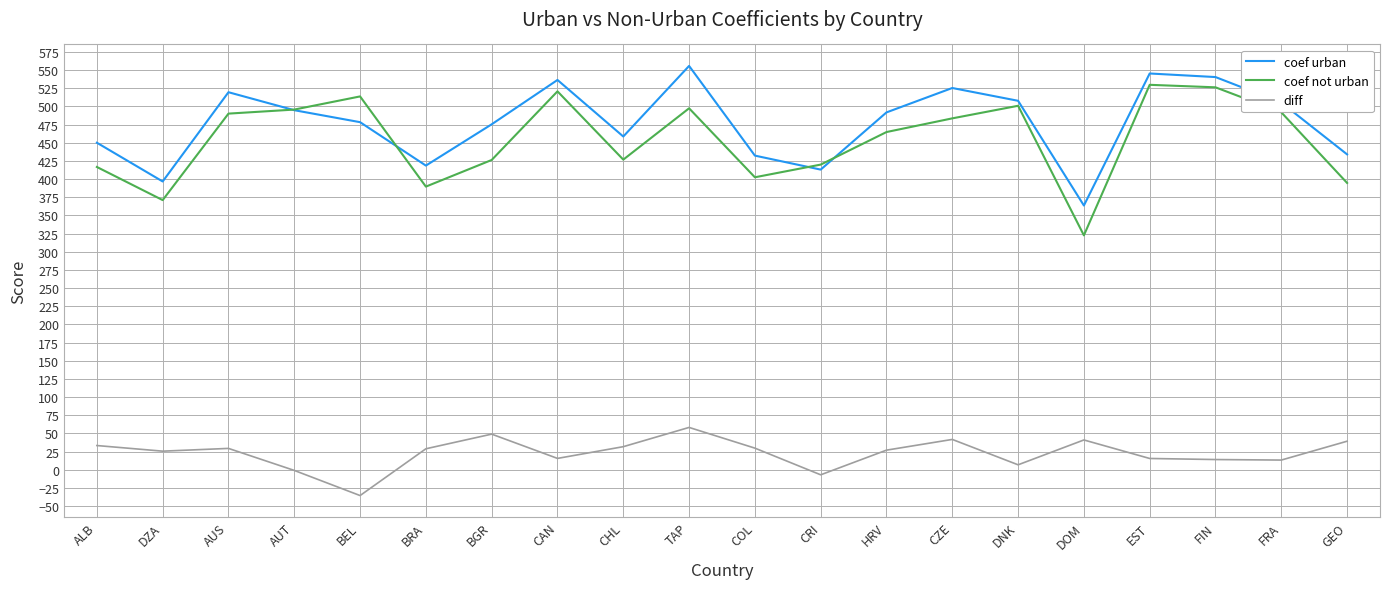

True or false: diff and coef urban intersect in this chart.

False